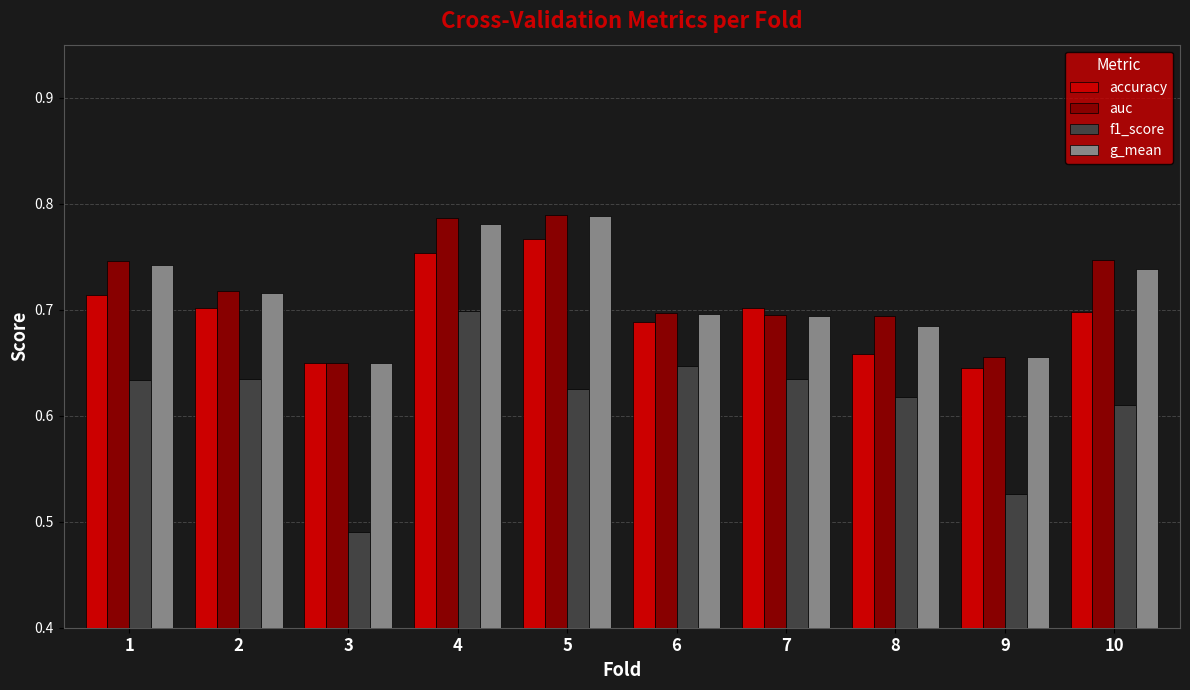

Is the value of f1_score at 9 greater than the value of g_mean at 1?

No